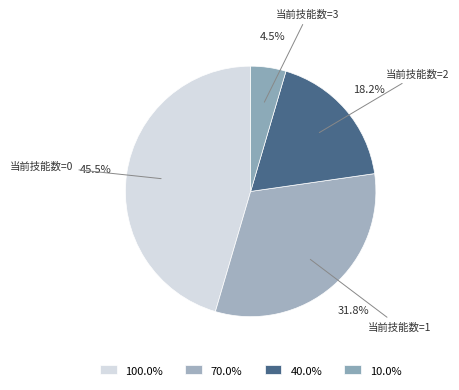

Which slice is the largest?

当前技能数=0